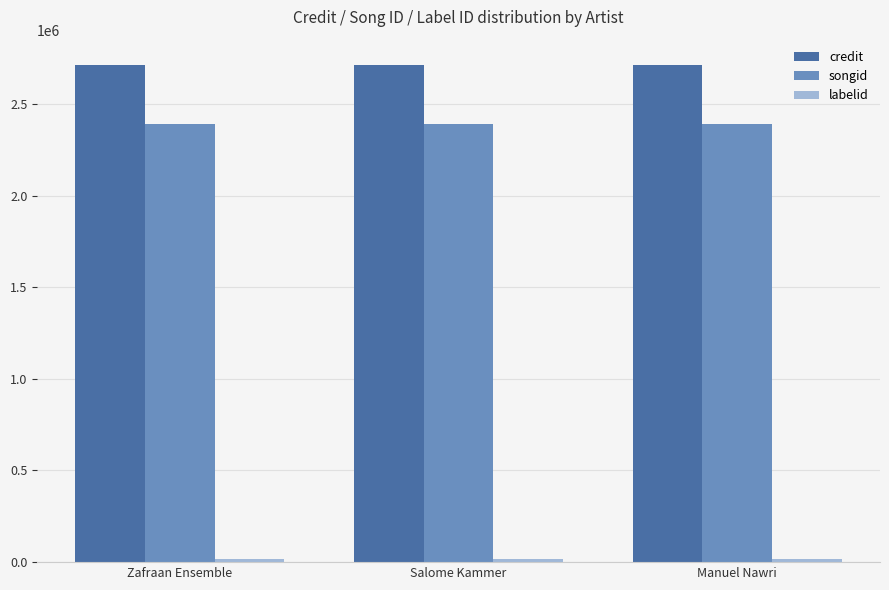

What is the lowest value of the credit series?

2714563